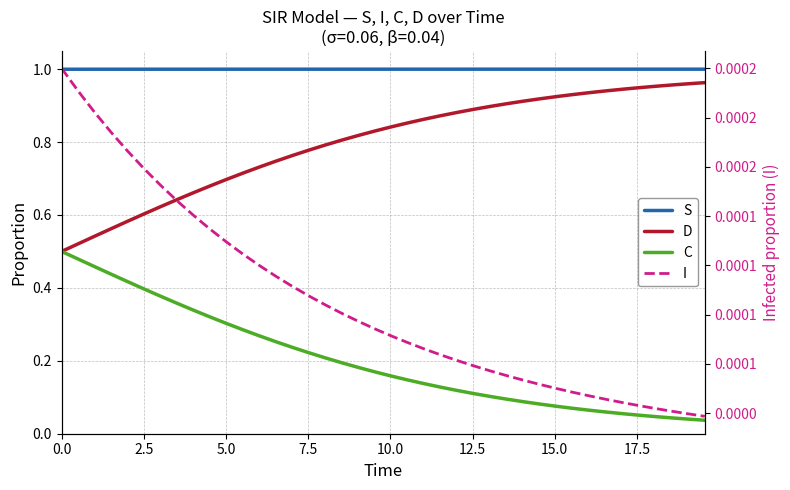

What is the maximum value shown in the chart?

1.0